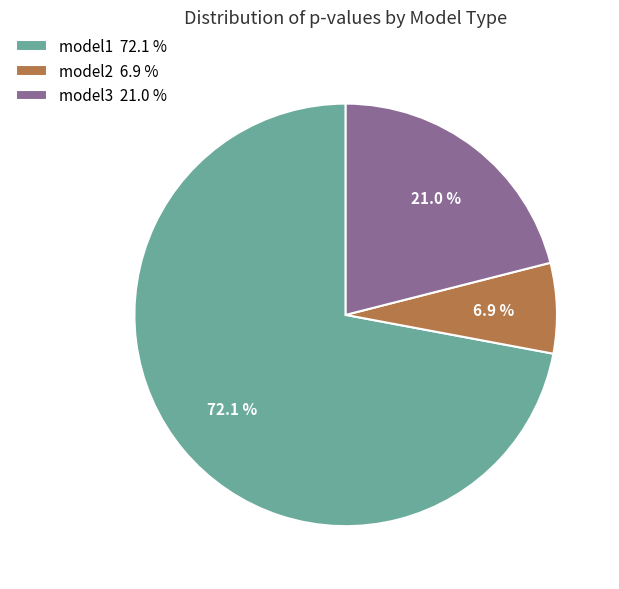

How much of the chart is everything except model1 72.1 %?

27.9%